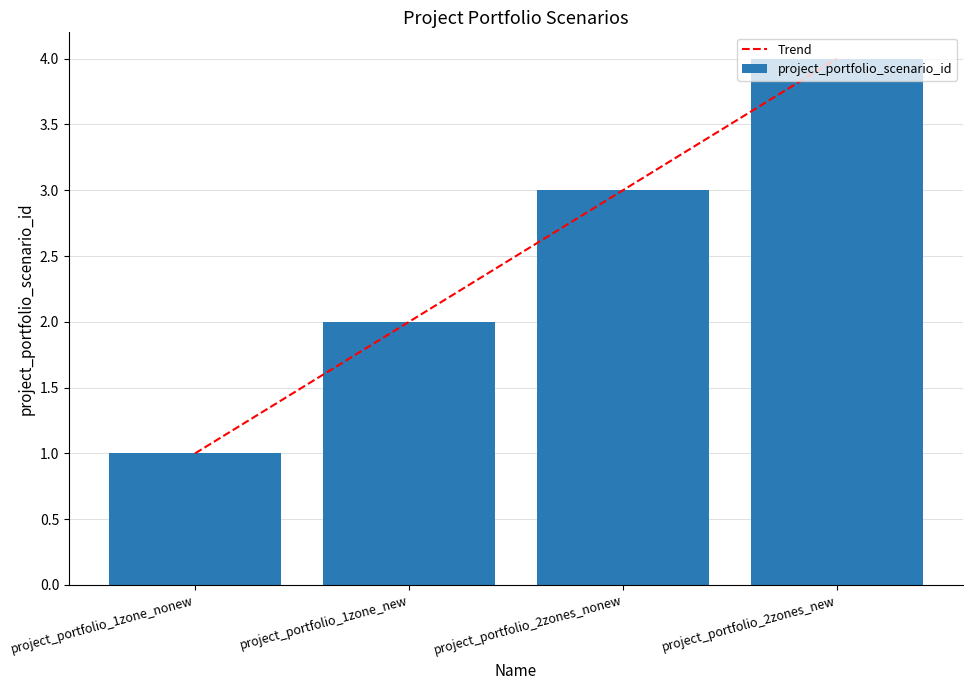

Approximately how many times larger is the value at project_portfolio_2zones_new compared to project_portfolio_2zones_nonew?

1.3